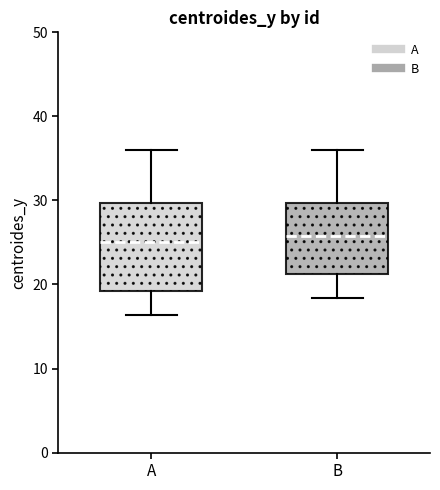

Comparing the boxes themselves (not the whiskers), which one is the tallest?

A